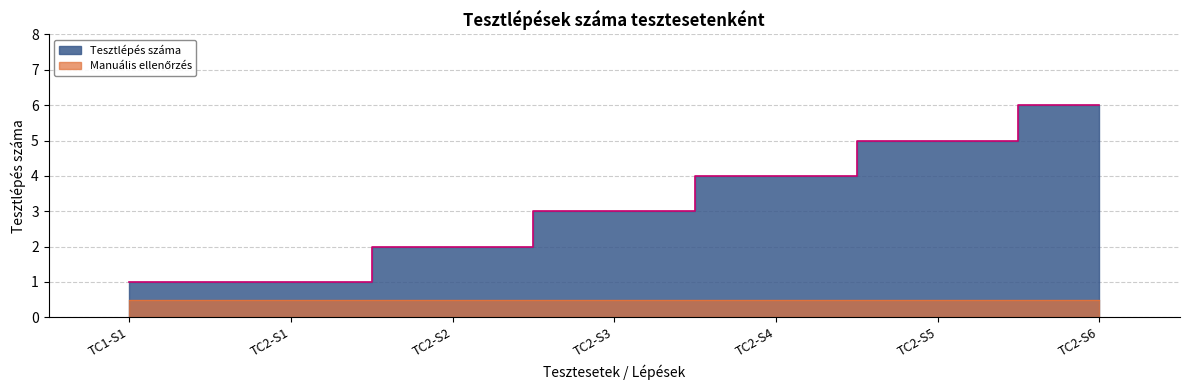

The value at TC2-S5 is 8. True or false?

False